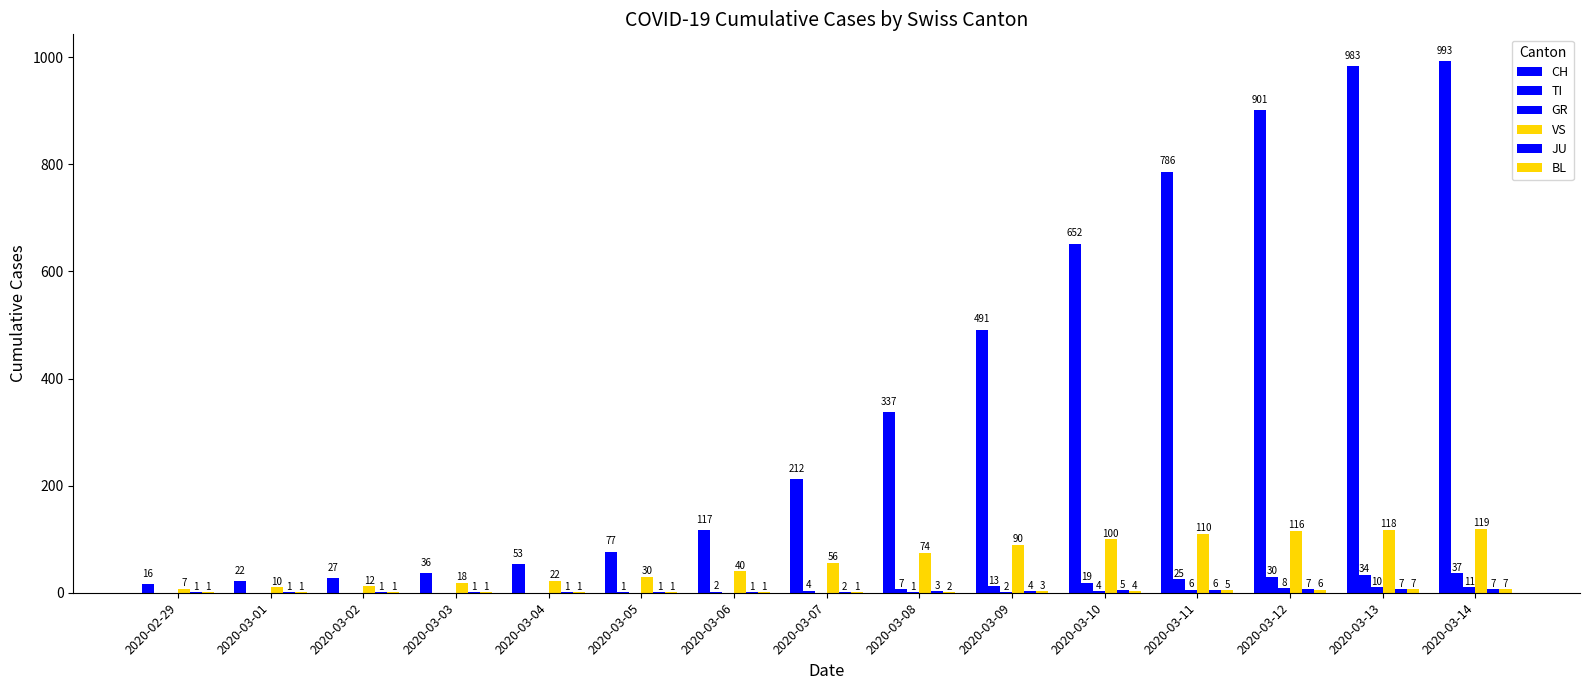

Are the bars grouped side by side (vs. stacked)?

Yes